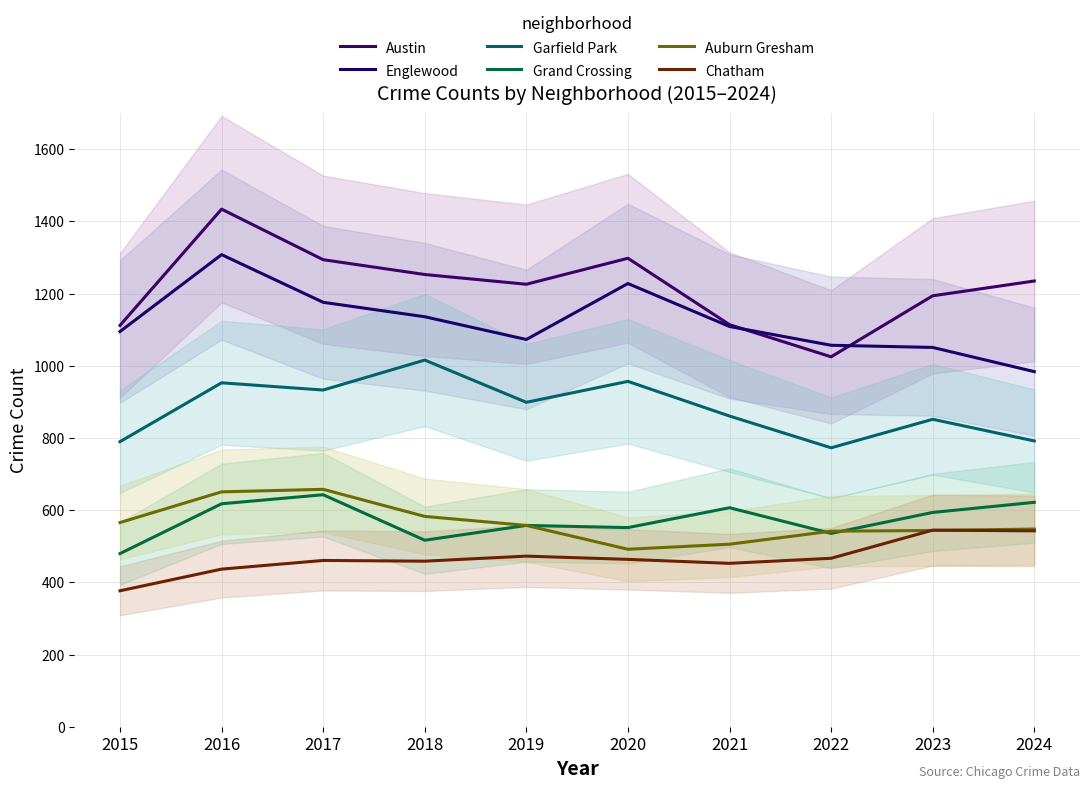

What is the value of the Englewood point at the 10th from the left?

984